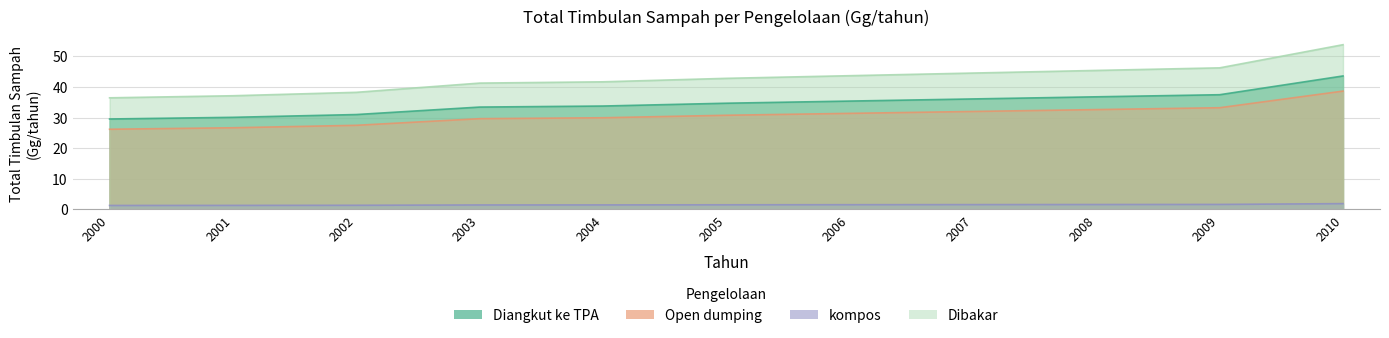

Which category has the highest value across all series?

2010